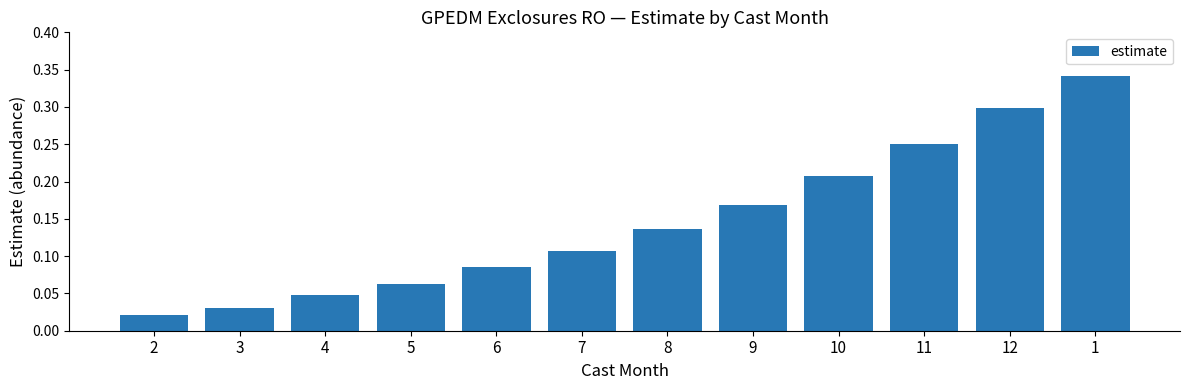

List the labels in order of value, largest first.

1, 12, 11, 10, 9, 8, 7, 6, 5, 4, 3, 2